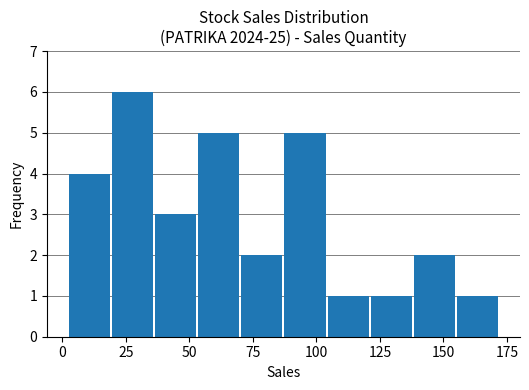

Around what value on the x-axis is the tallest bar? Give the approximate position of its centre, as read against the axis.

30